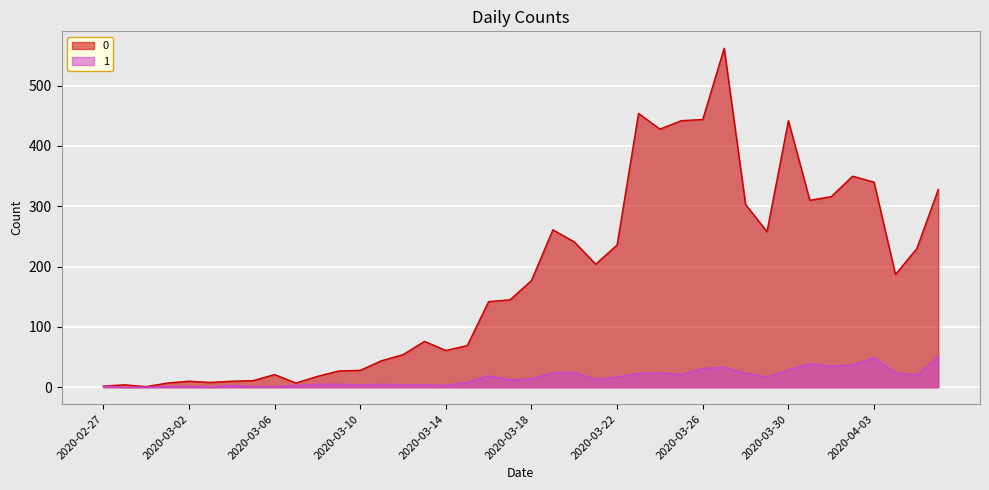

What is the label of the 21st point from the left?

2020-03-18